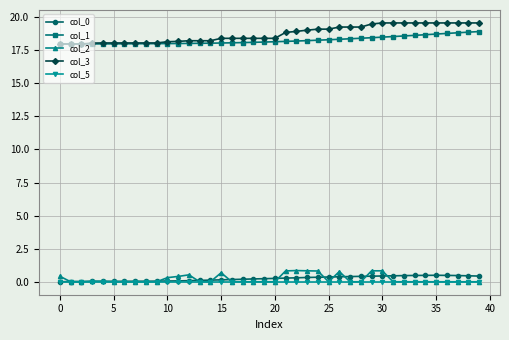

Does the chart display data point markers on the line(s)?

Yes